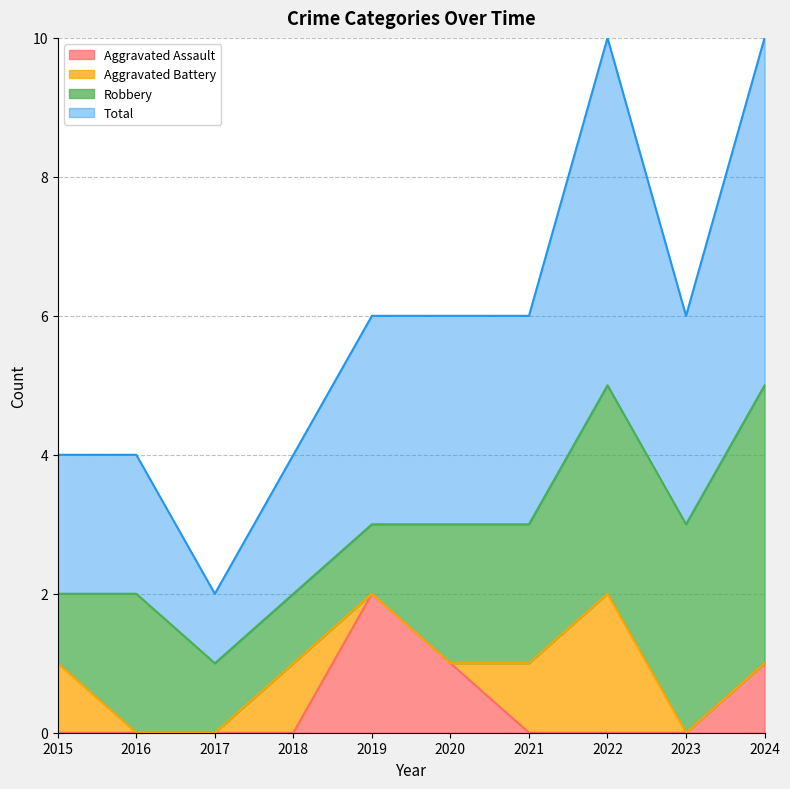

Count the Aggravated Assault values in the range 0 to 1.

9